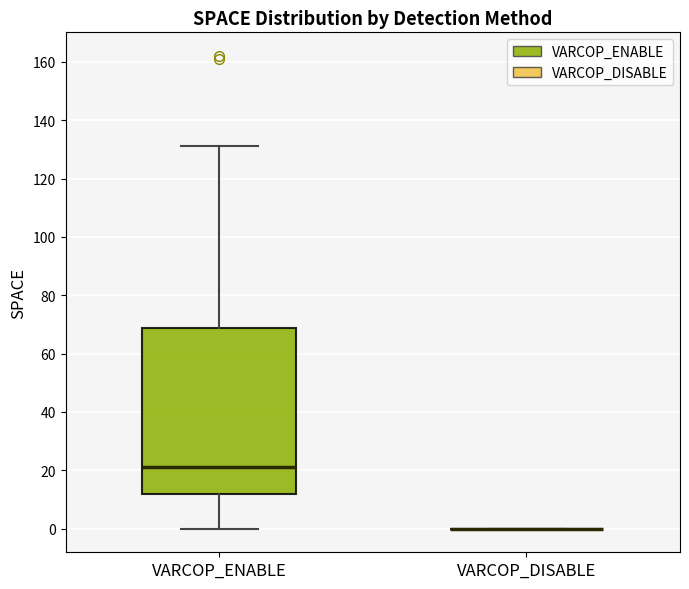

Reading left to right, read every box against the y-axis: the position of its median line, the range the box covers, and the ends of its whiskers. The values are not printed on the chart, so give them approximately, as read against the axis.

VARCOP_ENABLE: median 22, box 12 to 68, whiskers 0 to 132
VARCOP_DISABLE: box collapsed to a line at 0, whiskers 0 to 0